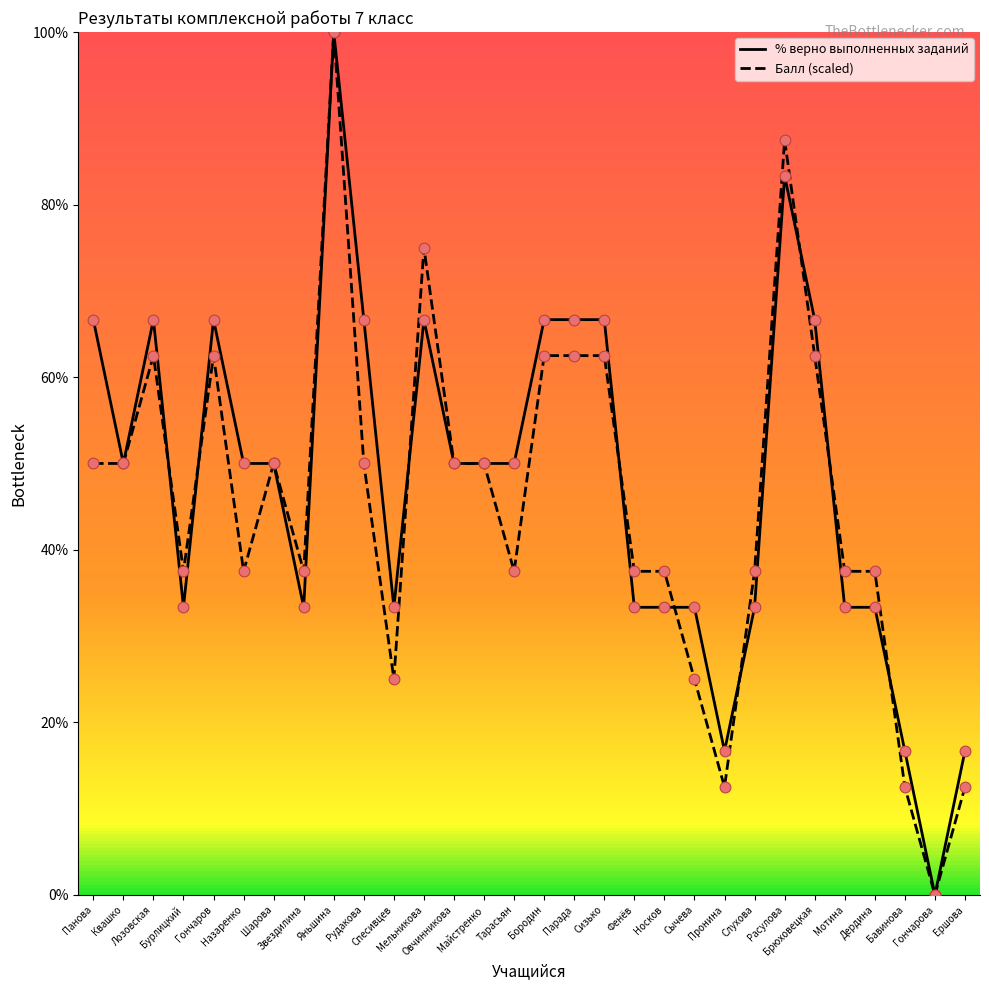

Which series has the largest total across all categories?

% верно выполненных заданий